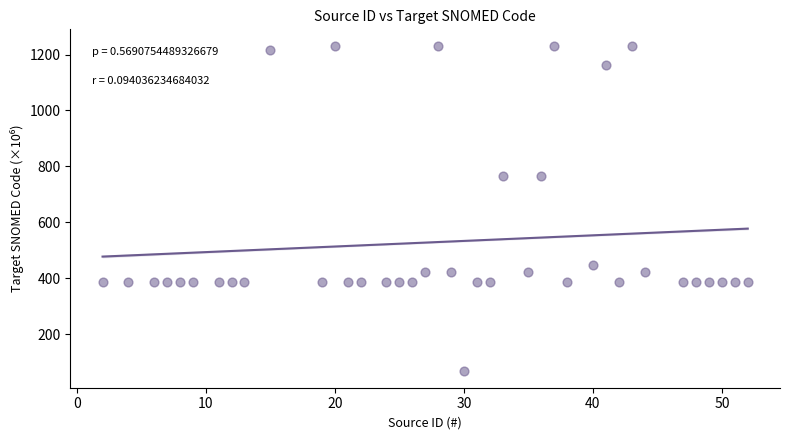

What is the range of X values (max minus min)?

50.0